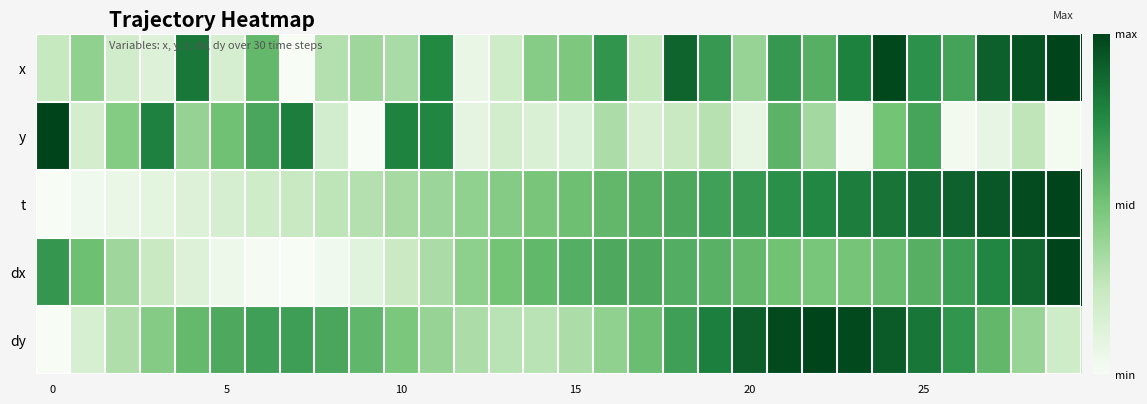

Which category has the lowest value across all series?

7